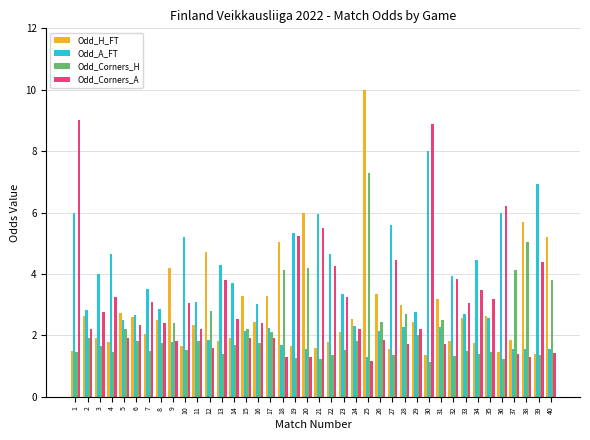

List the series in order of their peak value, highest first.

Odd_H_FT, Odd_Corners_A, Odd_A_FT, Odd_Corners_H